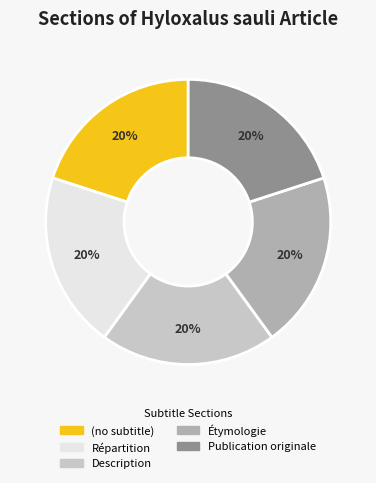

The (no subtitle) slice represents 20% of the pie. True or false?

True